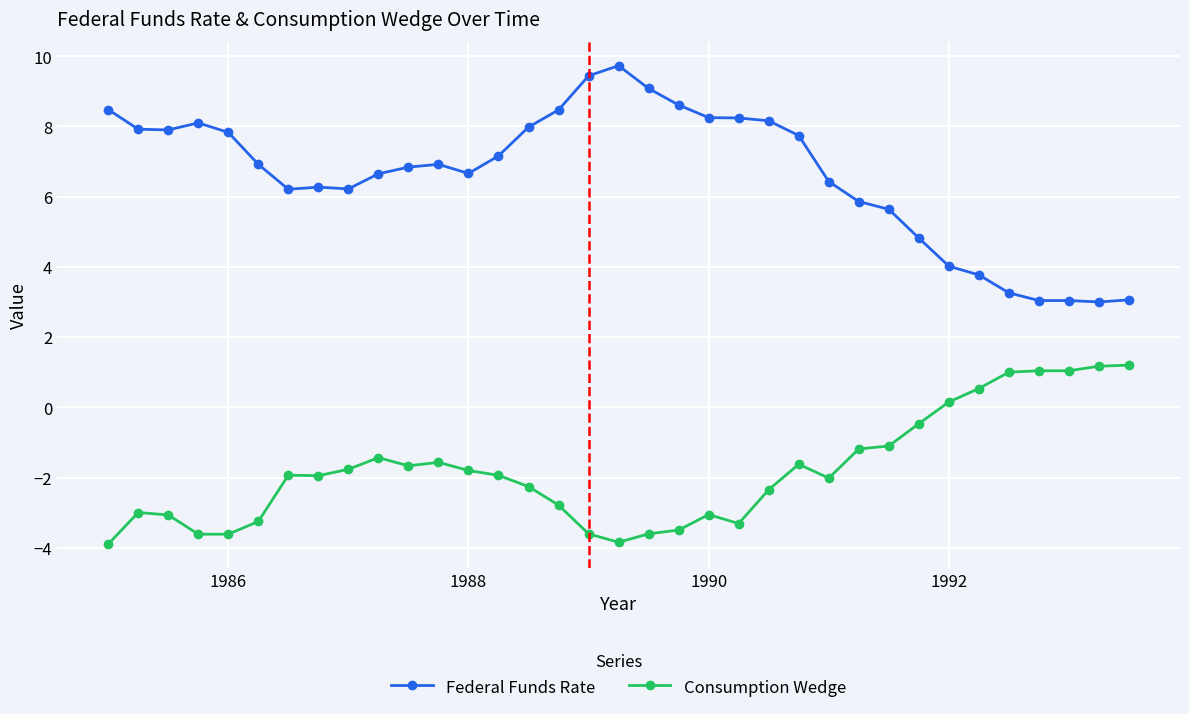

What is the lowest value of the Federal Funds Rate series?

3.0